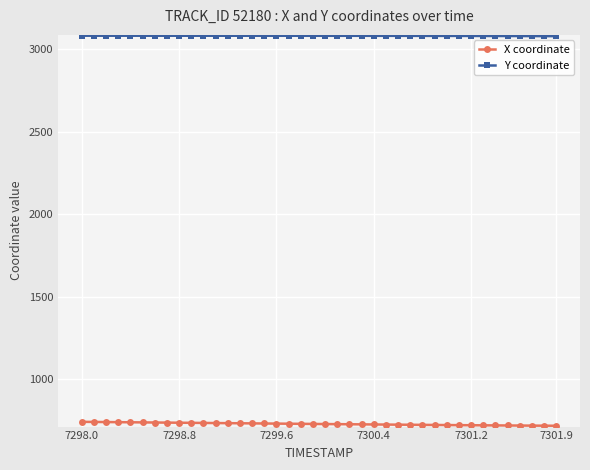

True or false: X coordinate and Y coordinate cross at least once.

False